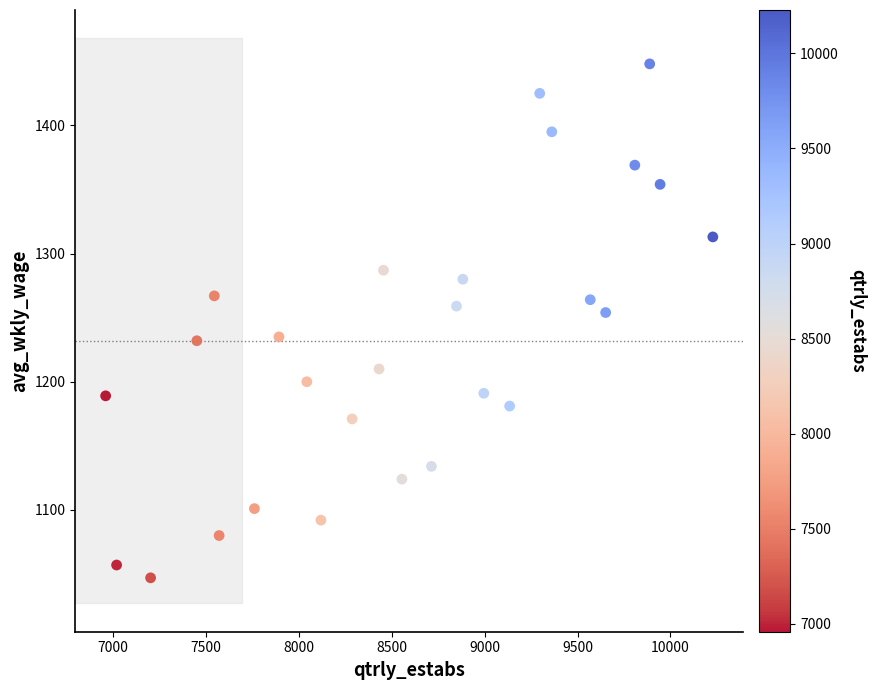

What is the range of X values (max minus min)?

3269